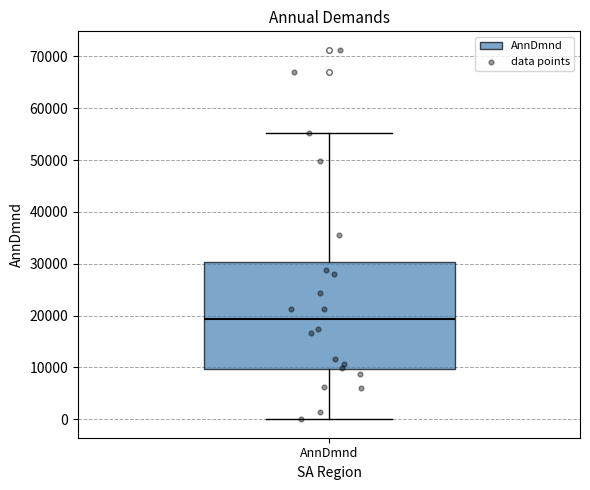

Read this box plot against the y-axis: the position of the median line, the range covered by the box, and the ends of both whiskers. The values are not printed on the chart, so give them approximately, as read against the axis.

median 19000, box 10000 to 30000, whiskers 0 to 55000